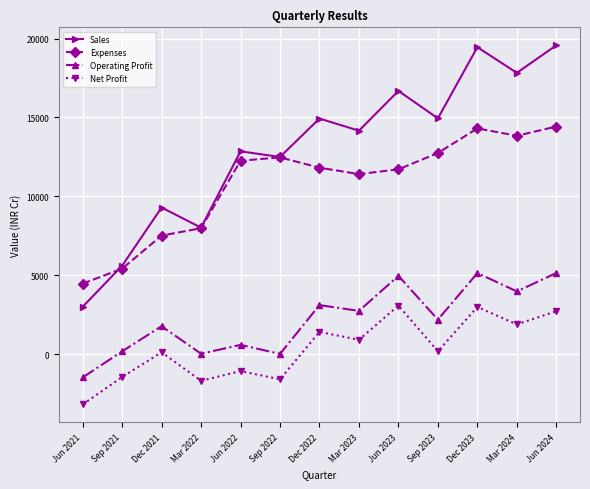

What is the total value across all series at Jun 2021?

2835